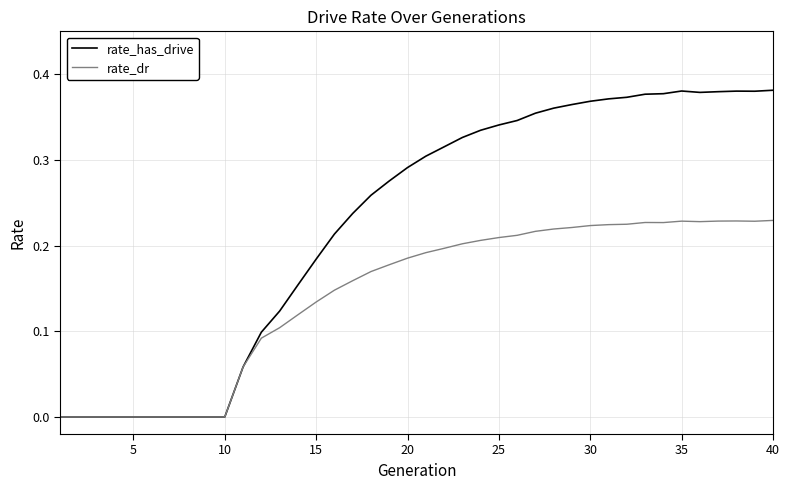

Rank the series by their average value, from lowest to highest.

rate_dr, rate_has_drive